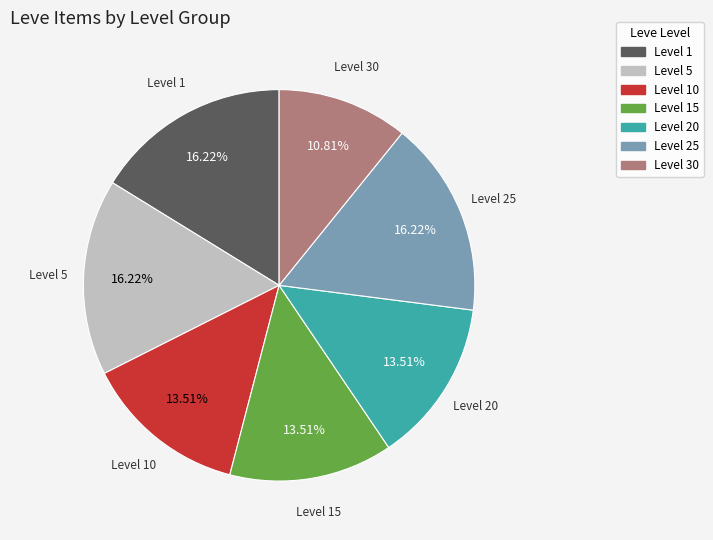

Is there a majority slice in this chart?

No